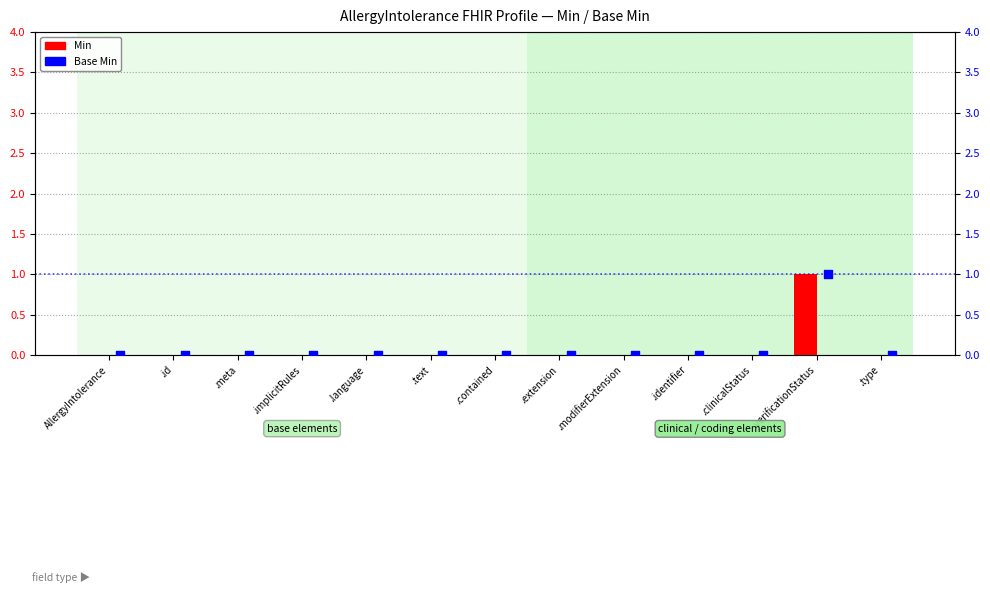

Which series has the largest total across all categories?

Min